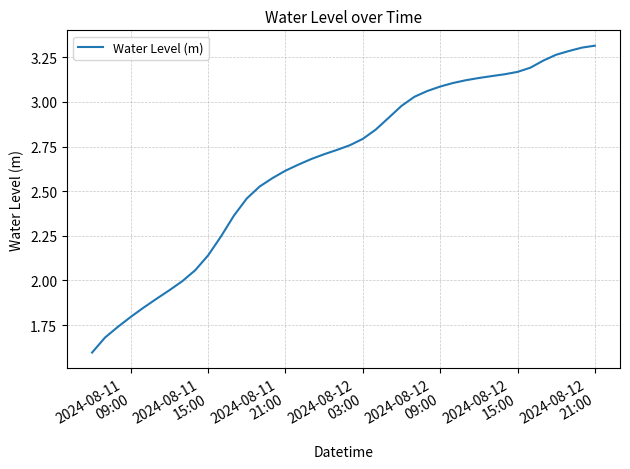

What is the minimum value shown in the chart?

1.6